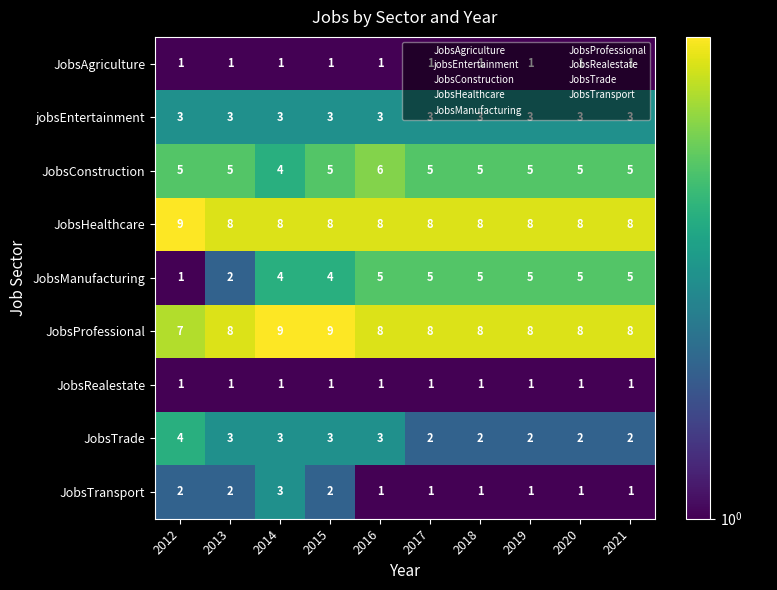

At how many categories does at least one series exceed 7?

10